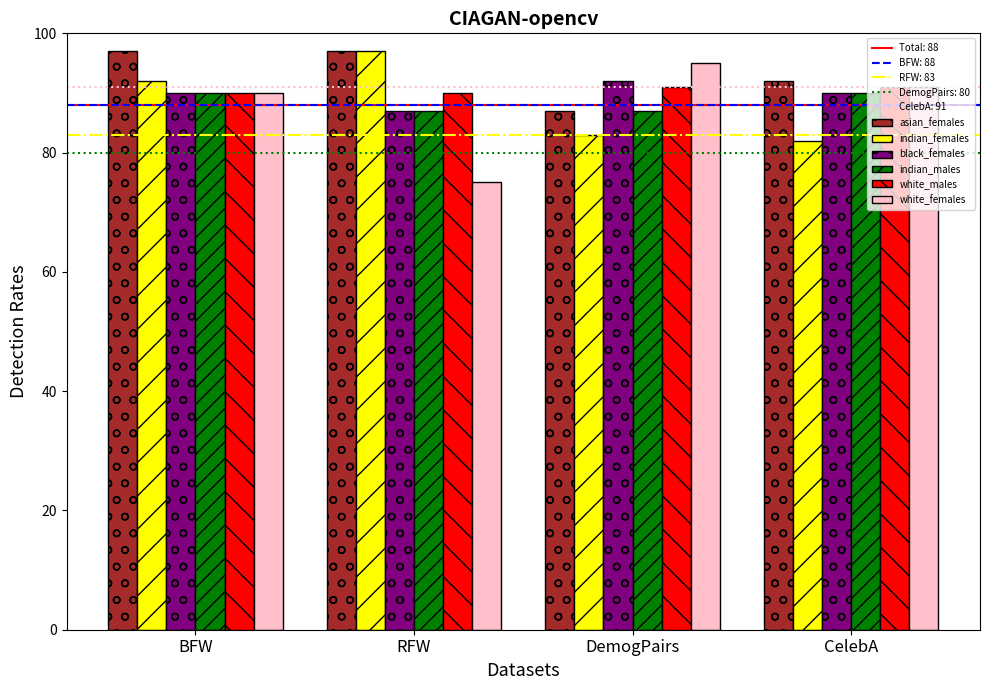

Reading right to left, what are all the values shown in this chart?

asian_females: 92	87	97	97
indian_females: 82	83	97	92
black_females: 90	92	87	90
indian_males: 90	87	87	90
white_males: 91	91	90	90
white_females: 91	95	75	90